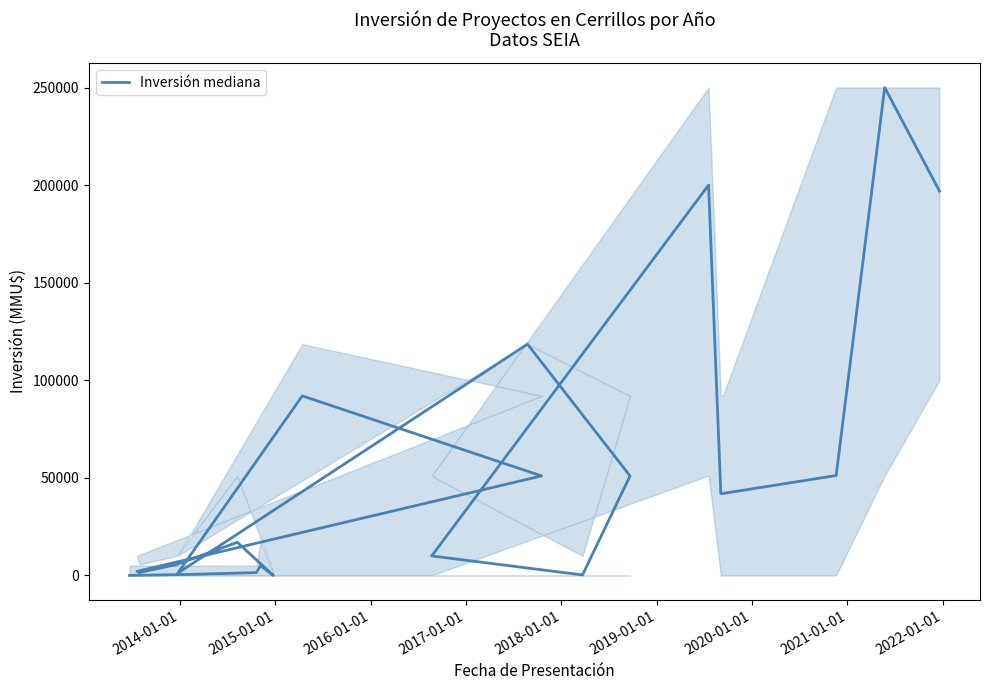

True or false: the data shows 79980 at 2022-01-01.

False